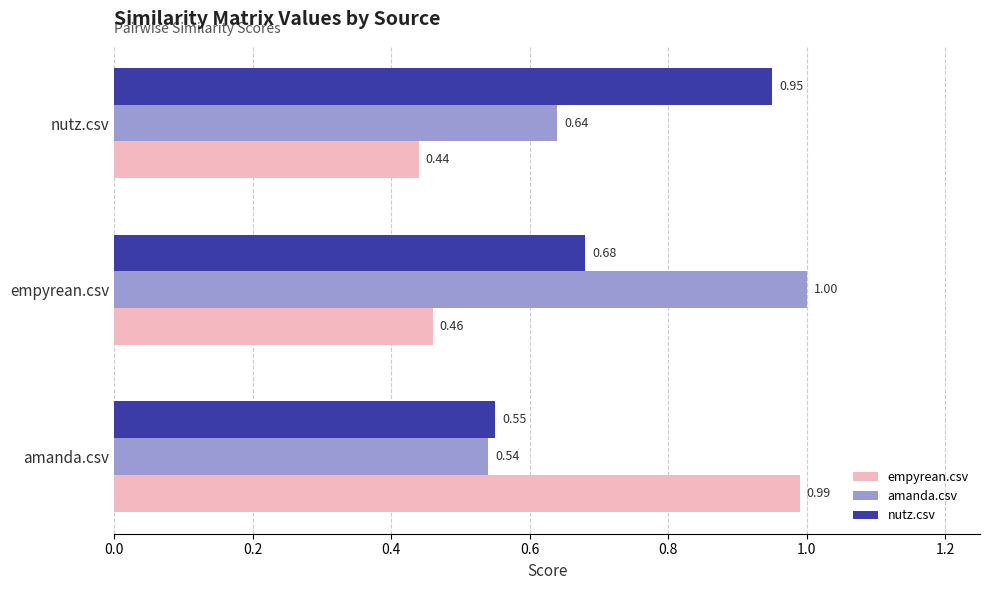

At how many categories does at least one series exceed 0?

3